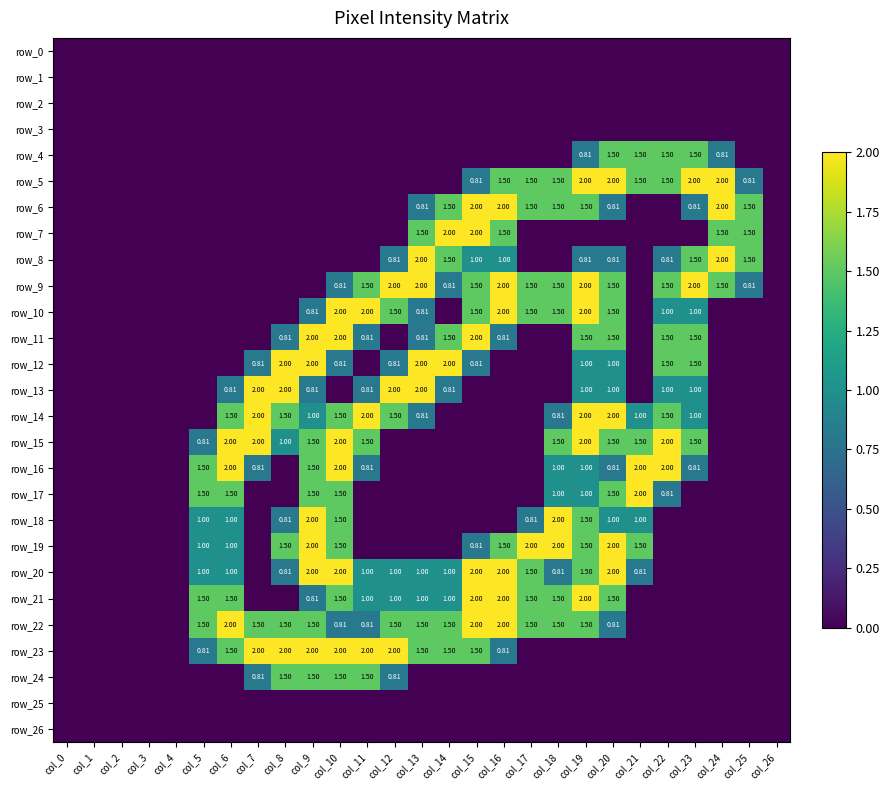

Which has a higher value, col_0 or col_1?

col_0